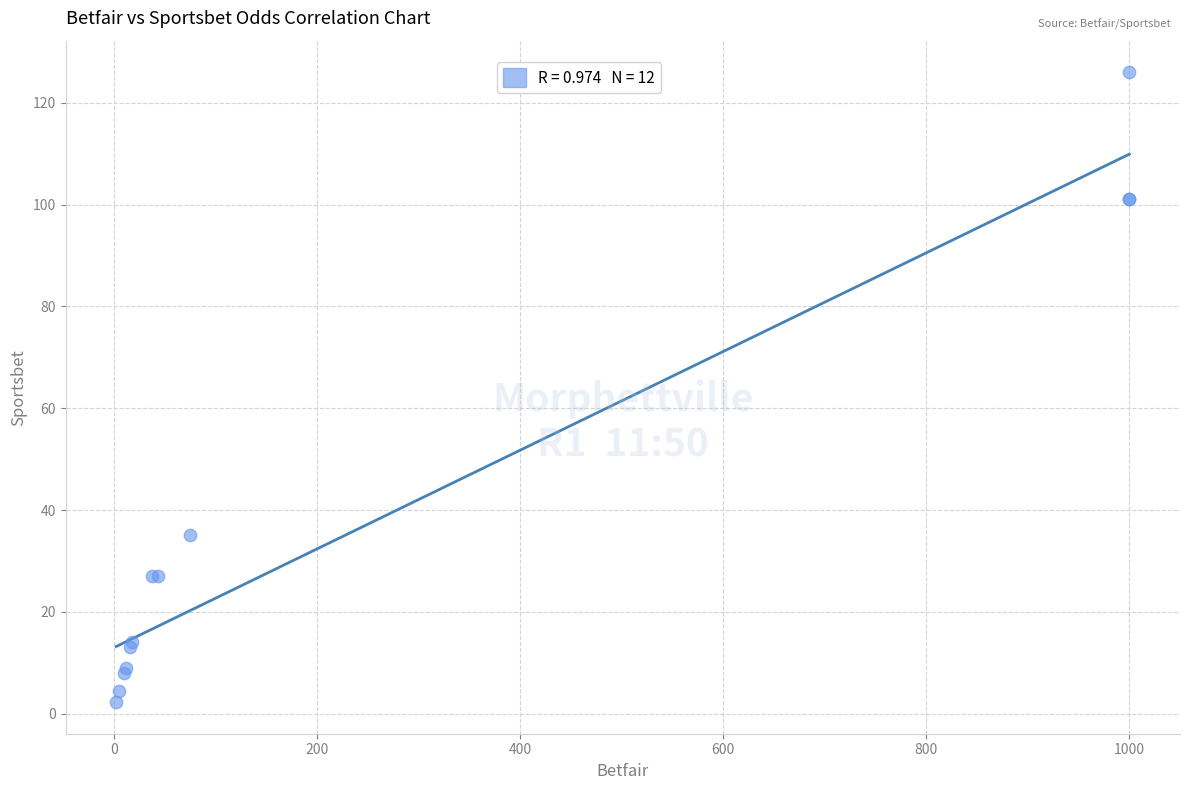

What Y value in the scatter plot is closest to 64?

35.0